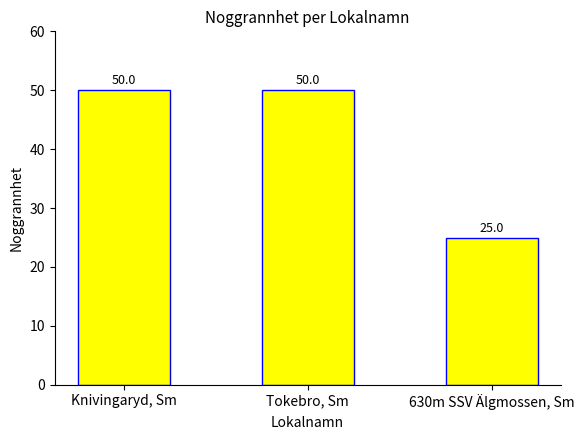

What is the greatest value displayed?

50